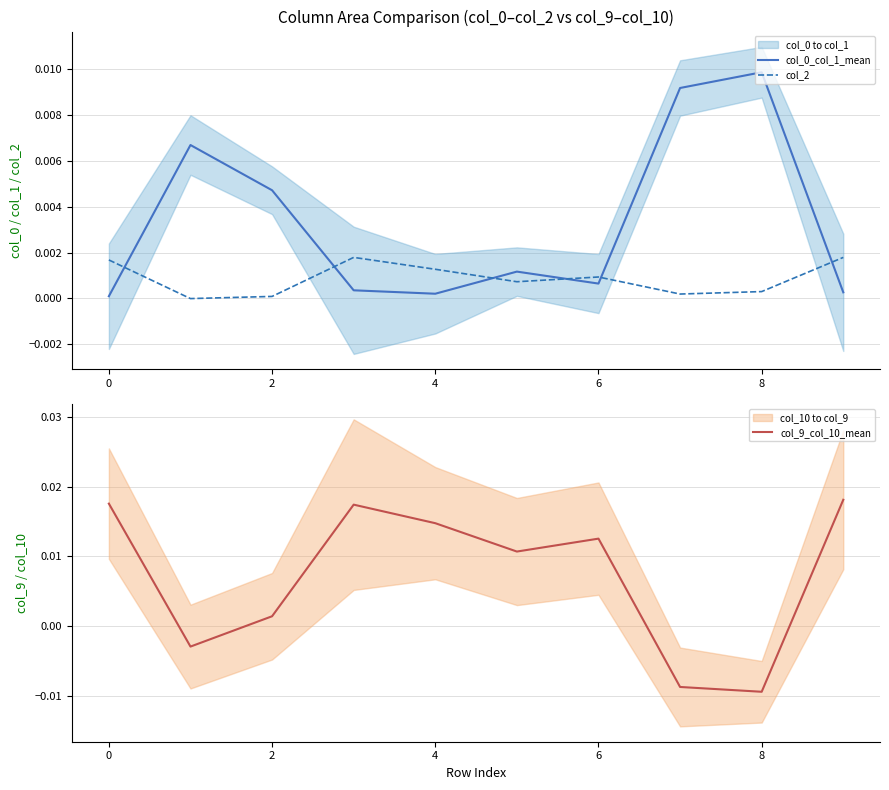

The value of col_9_col_10_mean at 0 is 0.0. True or false?

False